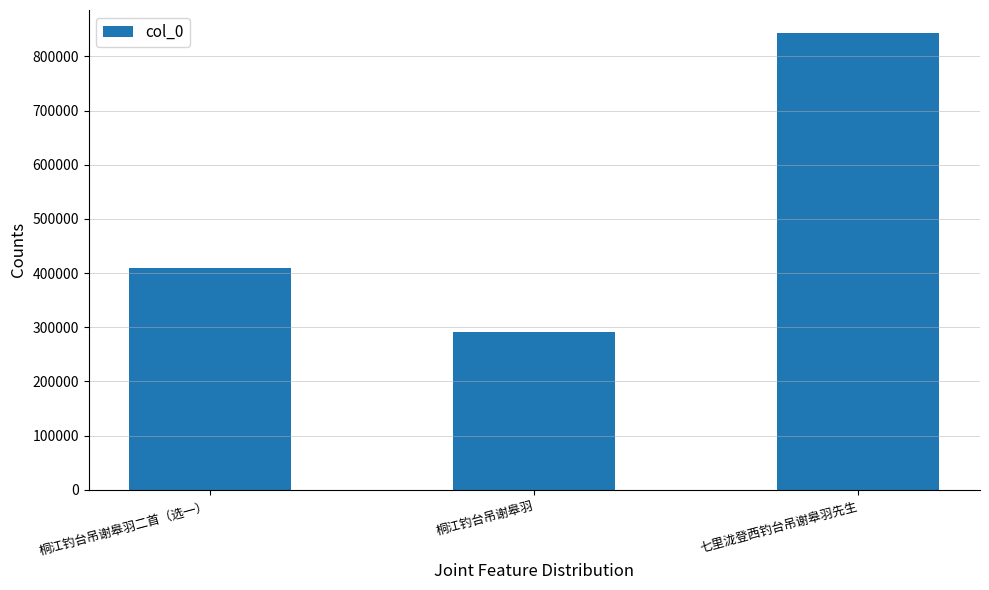

Rank the categories by value from highest to lowest.

七里泷登西钓台吊谢皋羽先生, 桐江钓台吊谢皋羽二首（选一）, 桐江钓台吊谢皋羽